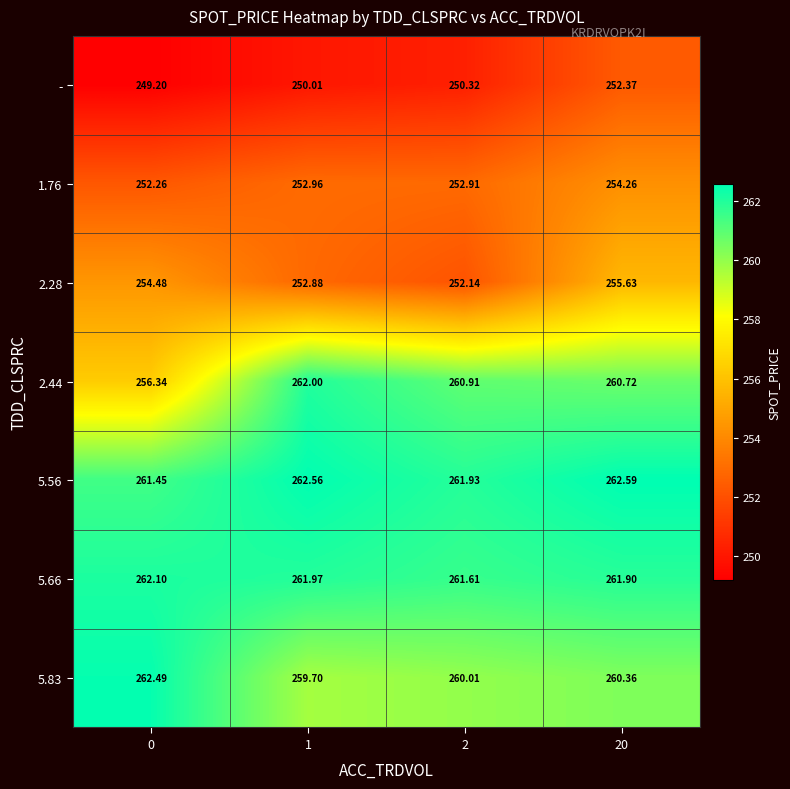

Which series changed the most between 1 and 20?

2.28